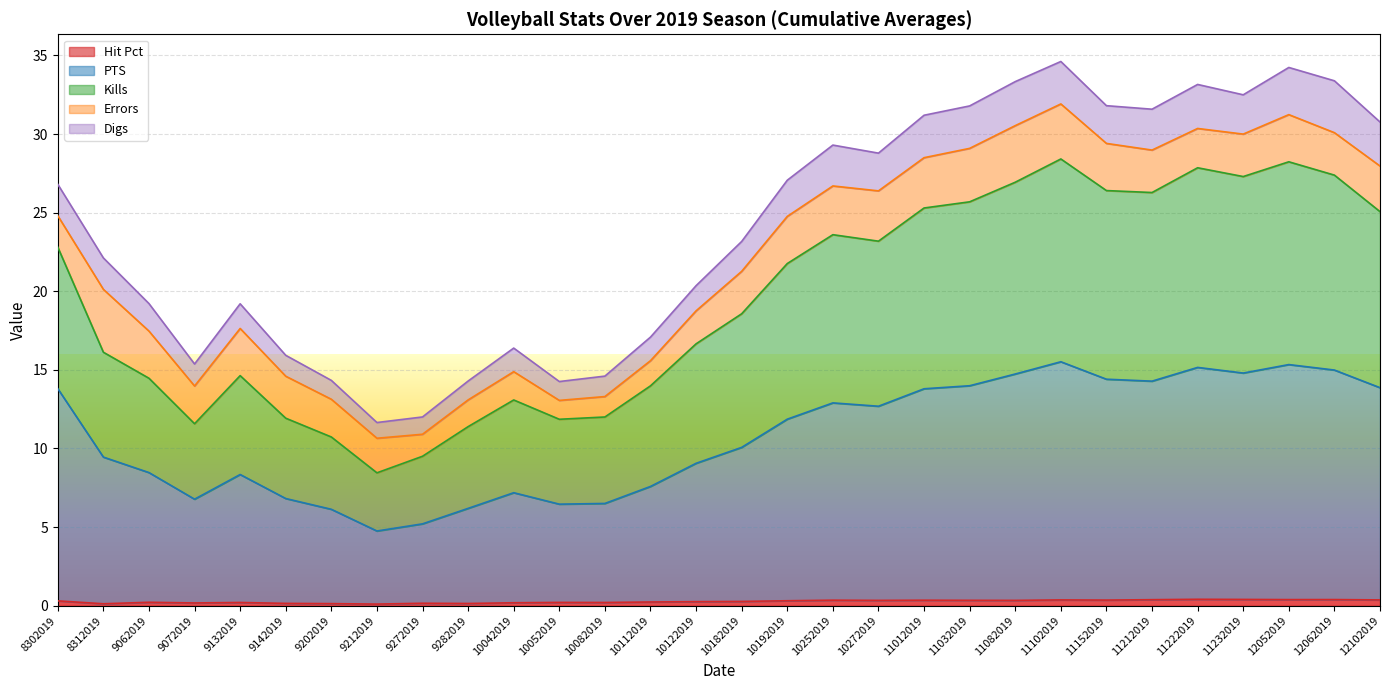

Between 8312019 and 11232019, which series saw the biggest shift?

Kills